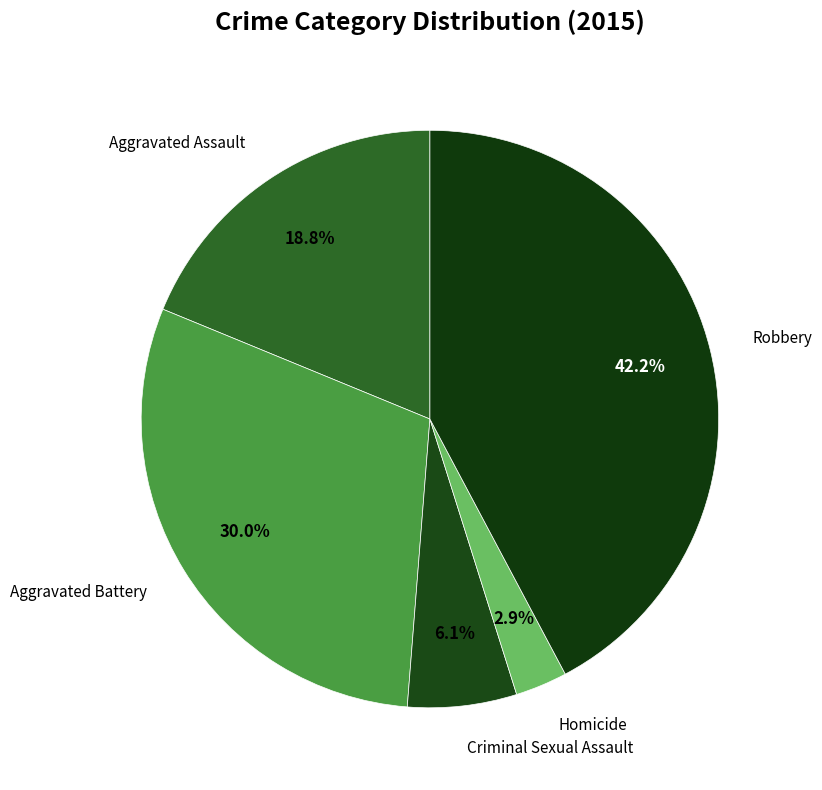

To the nearest percent, what portion does Criminal Sexual Assault represent?

6%